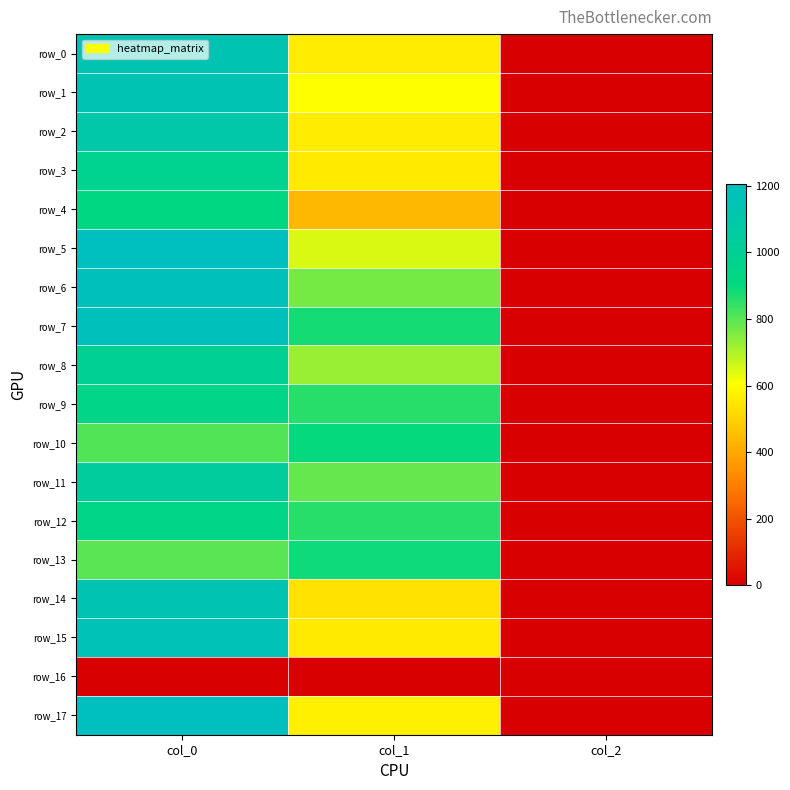

Reading left to right, extract all data points from this chart.

row_0: 1140.0	556.9	2.0
row_1: 1153.3	600.8	2.0
row_2: 1100.0	556.9	2.0
row_3: 983.3	553.5	2.0
row_4: 923.3	435.4	2.0
row_5: 1206.7	648.0	2.0
row_6: 1190.0	766.1	2.0
row_7: 1183.3	877.5	2.0
row_8: 993.3	725.6	2.0
row_9: 946.7	857.2	2.0
row_10: 810.0	897.8	2.0
row_11: 1043.3	786.4	2.0
row_12: 943.3	857.2	2.0
row_13: 796.7	887.6	2.0
row_14: 1140.0	536.6	2.0
row_15: 1163.3	553.5	2.0
row_16: 0.0	0.0	0.0
row_17: 1203.3	567.0	2.0